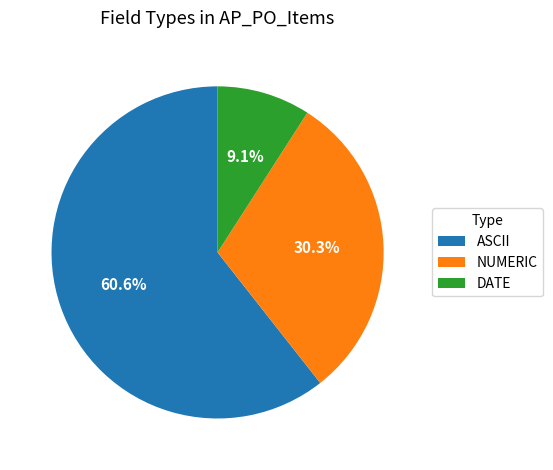

Is there any slice that represents more than half of the pie?

Yes